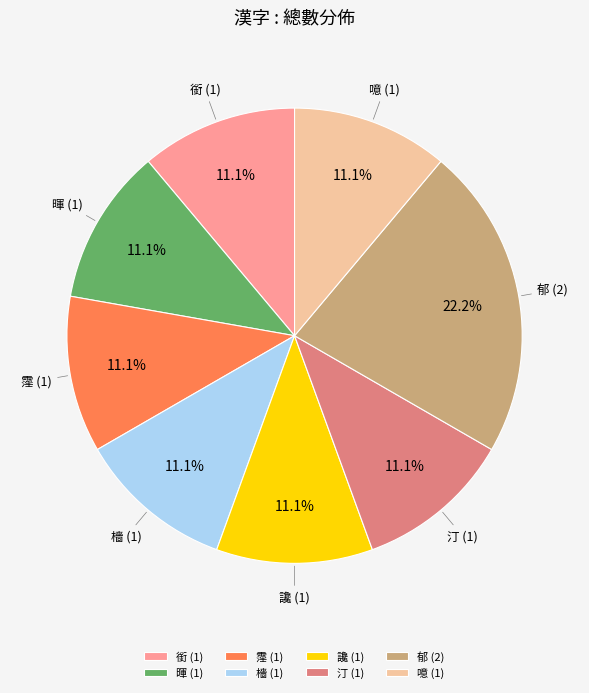

What is the total percentage of 檣 and 郁?

33.3%